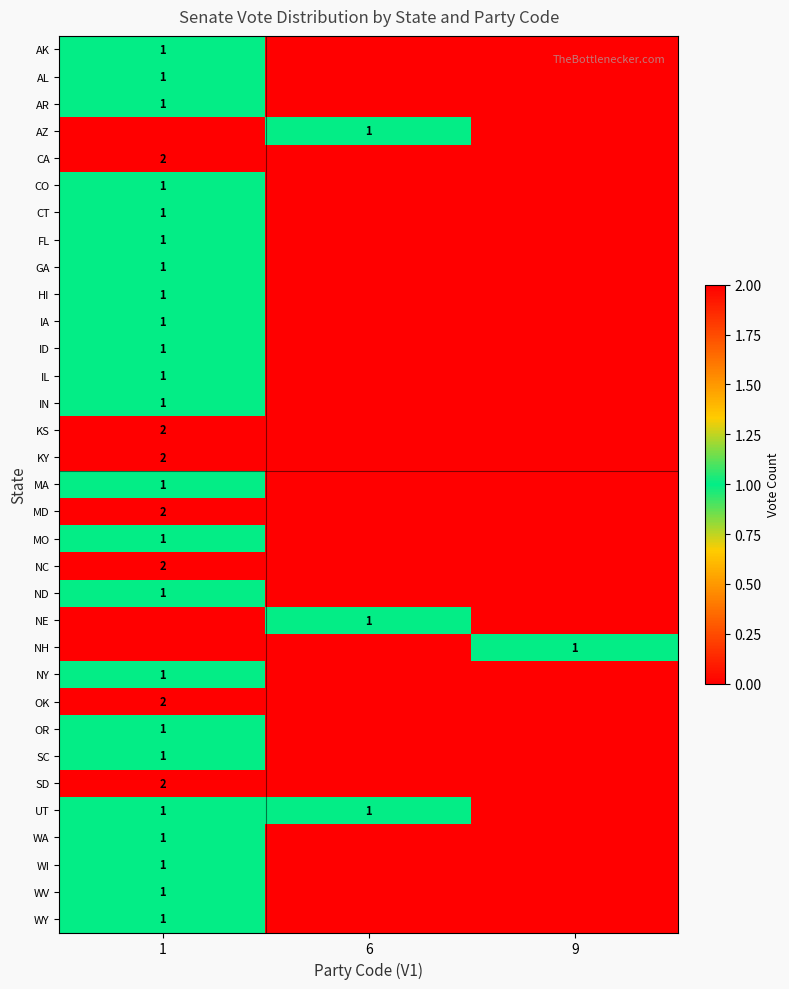

At how many categories does at least one series exceed 1?

1